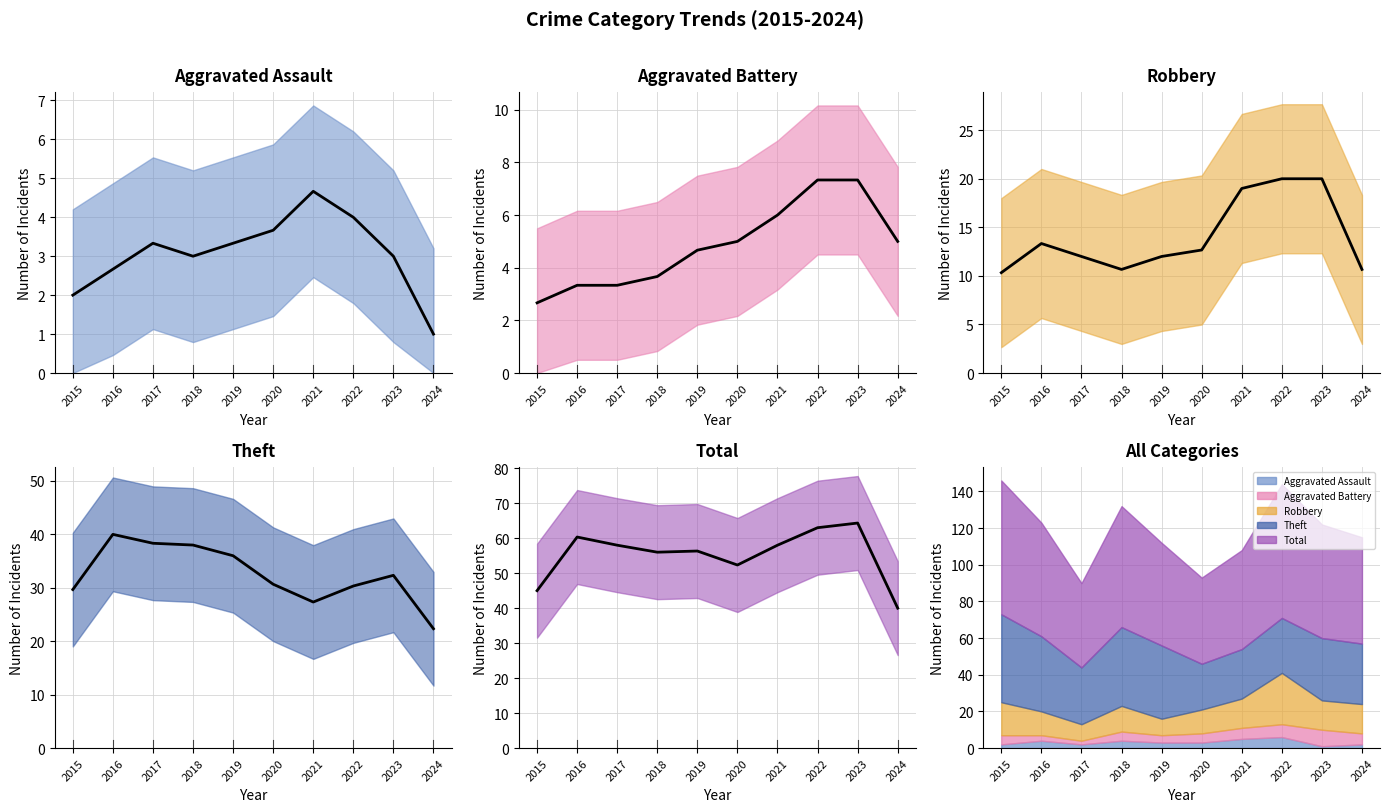

What is the lowest value of the Aggravated Battery series?

2